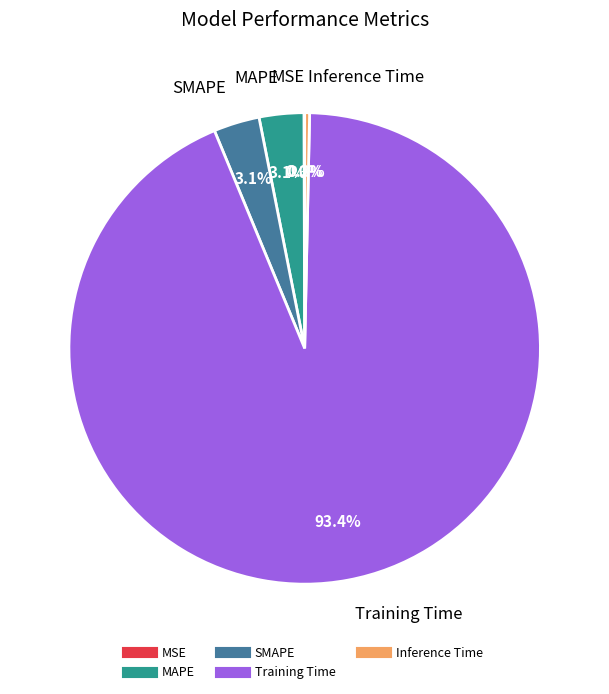

To the nearest percent, what is the average slice percentage?

20%